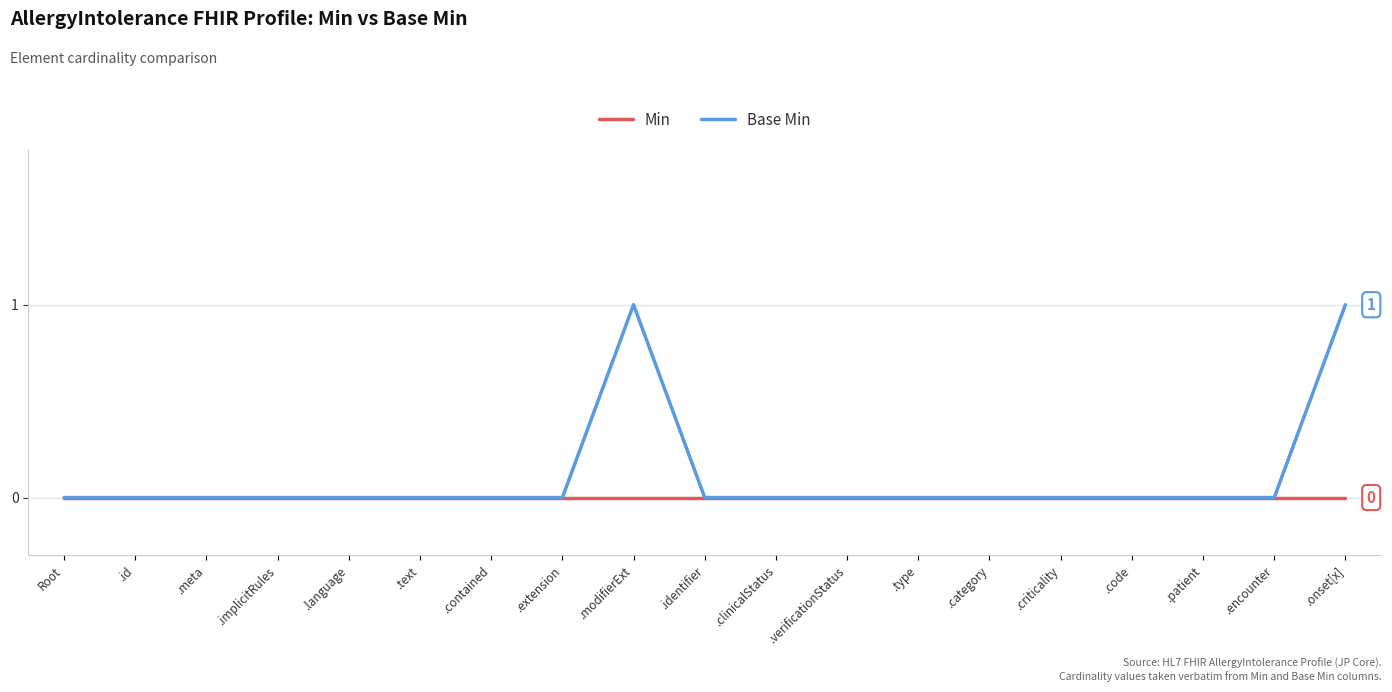

Rank the series by their average value, from highest to lowest.

Base Min, Min